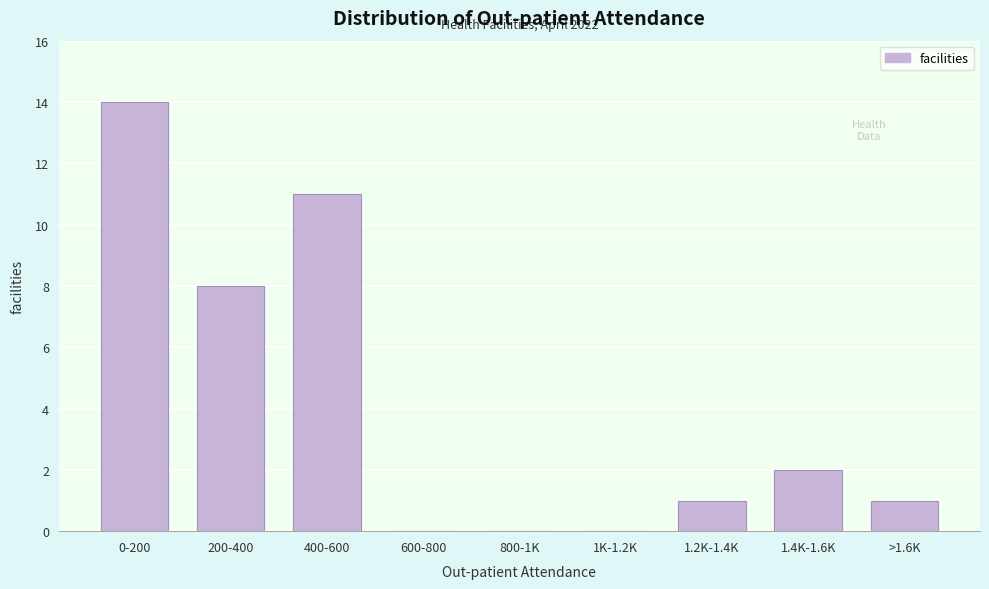

Reading left to right, list all the values displayed in this chart.

0-200=14	200-400=8	400-600=11	600-800=0	800-1K=0	1K-1.2K=0	1.2K-1.4K=1	1.4K-1.6K=2	>1.6K=1